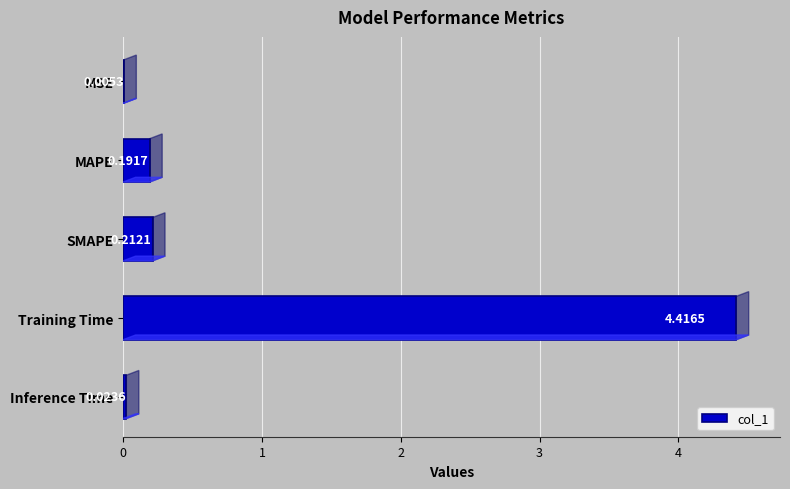

What is the change in value from MSE to Training Time?

+4.4